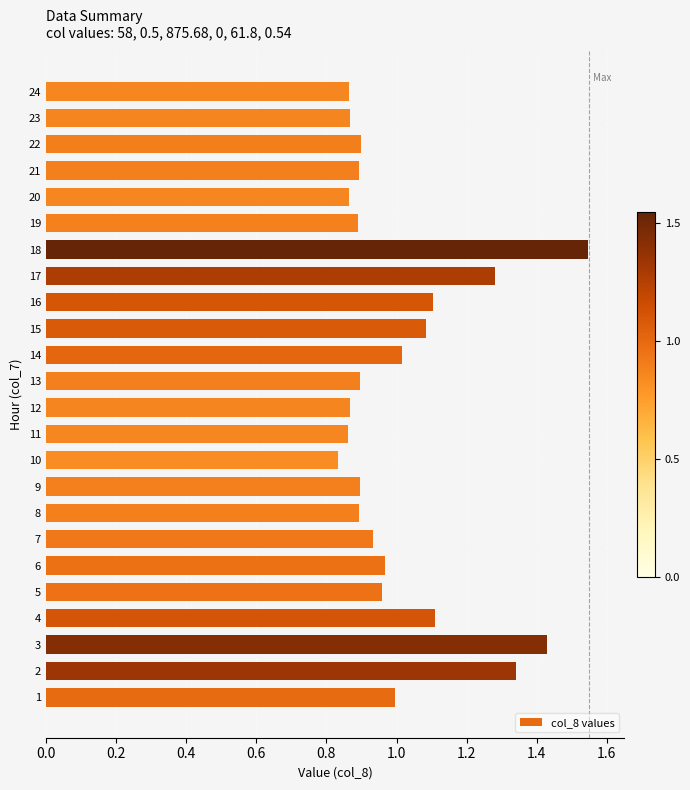

Count the number of categories in the chart.

24